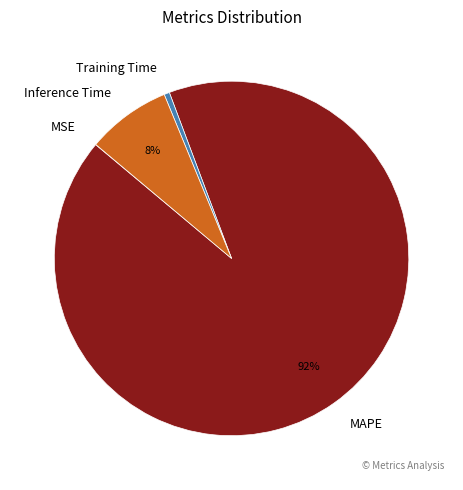

Between Inference Time and Training Time, which is larger?

Inference Time